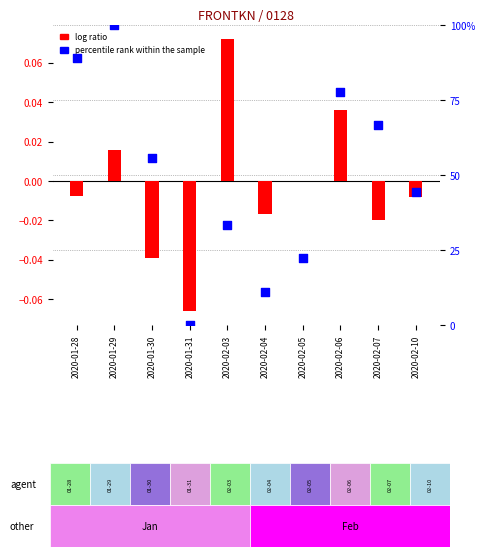

Which series reaches the minimum Y coordinate?

log ratio